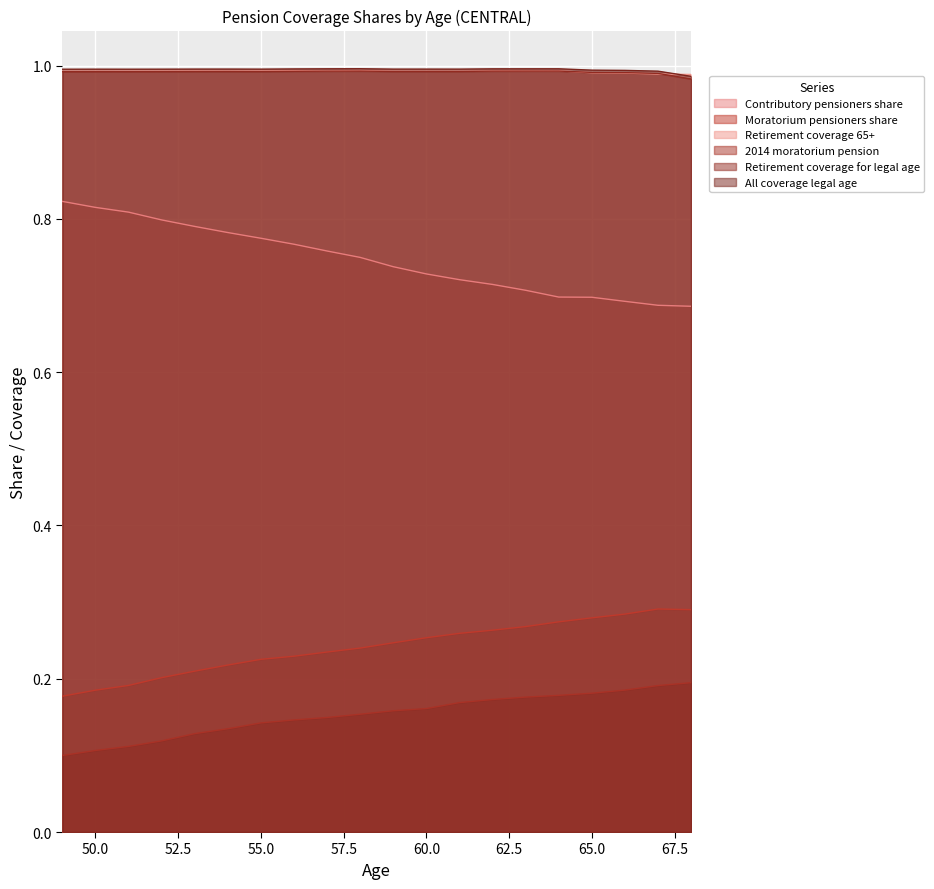

The value of Contributory pensioners share at 67 is 0.4. True or false?

False